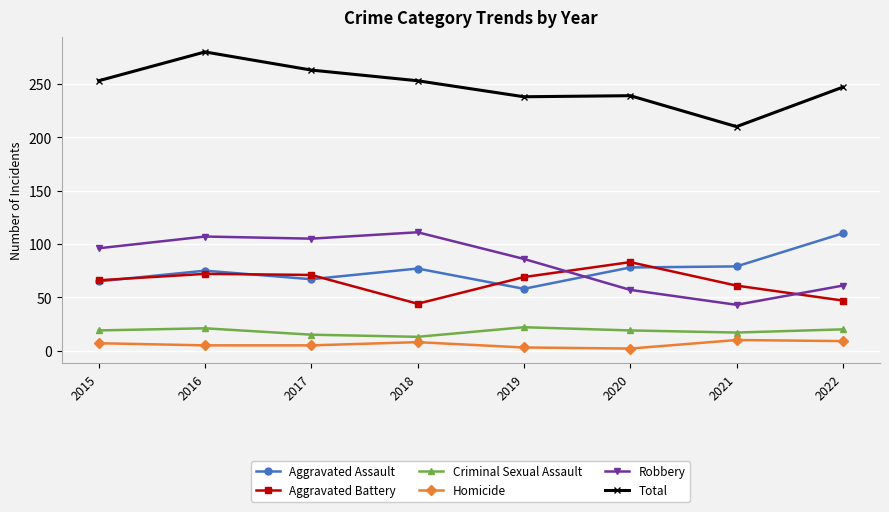

What is the highest value of the Homicide series?

10